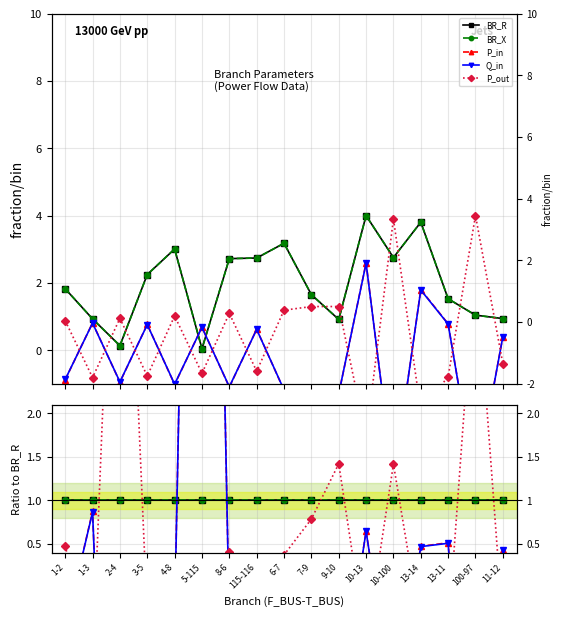

What is the minimum value shown in the chart?

-15.3